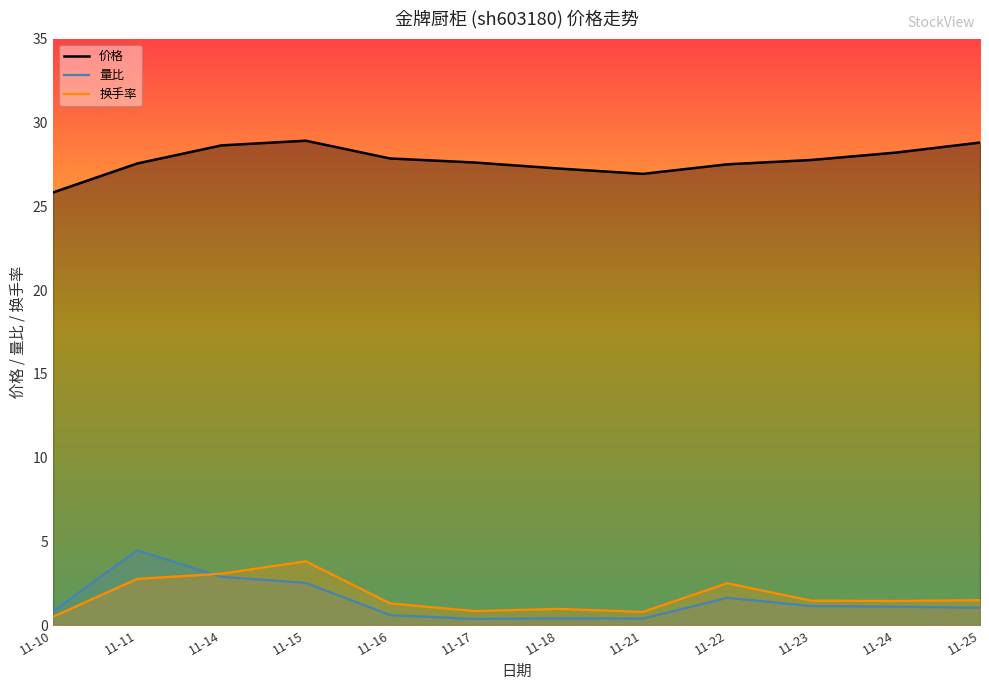

What is the minimum value shown in the chart?

0.4